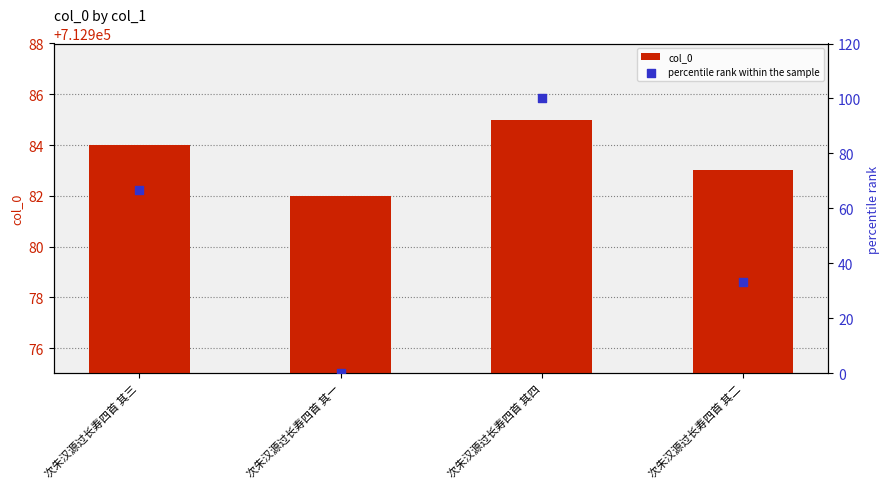

What are all the series names shown in the legend?

col_0, percentile rank within the sample